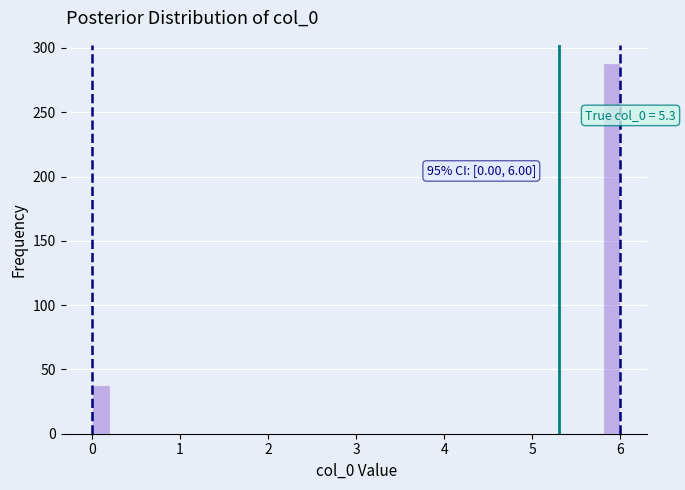

Around what value on the x-axis is the tallest bar? Give the approximate position of its centre, as read against the axis.

5.9